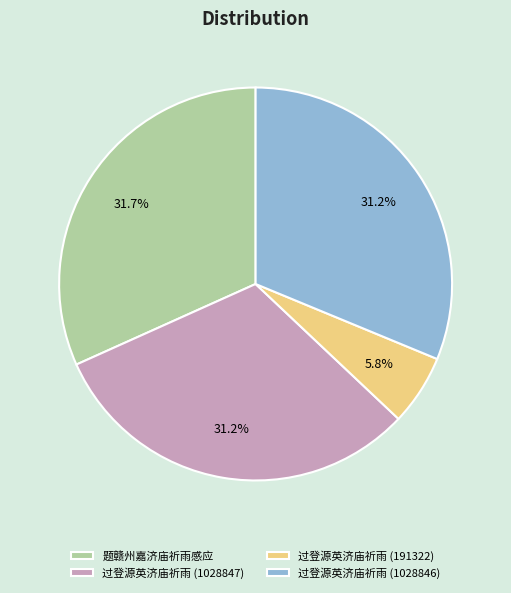

Is it true that 过登源英济庙祈雨 (1028847) is 25% of the pie?

False